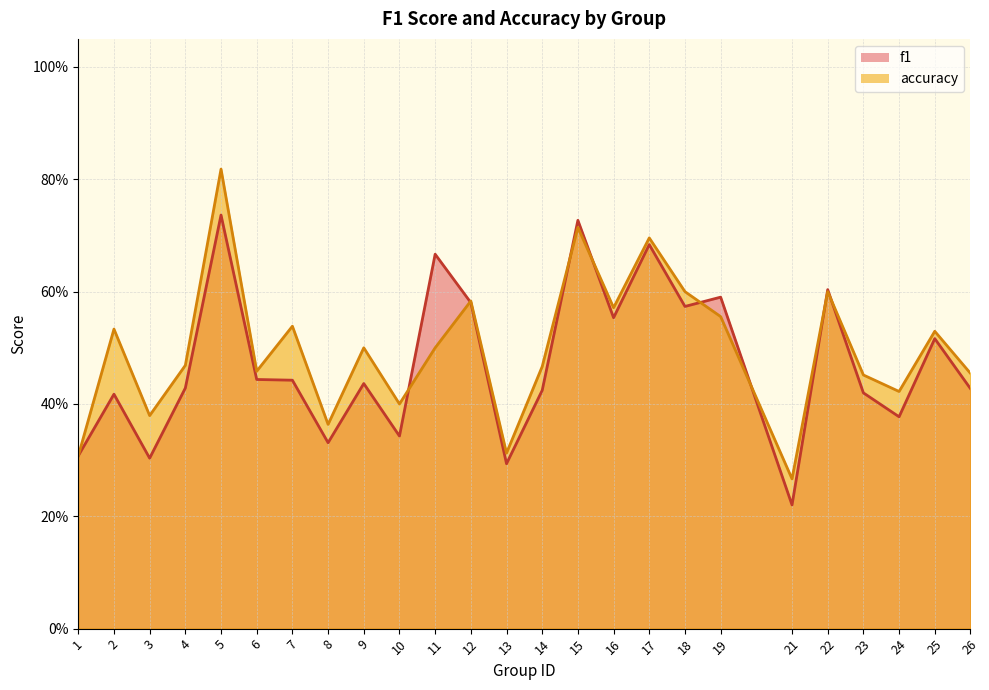

At how many categories does at least one series exceed 0?

25